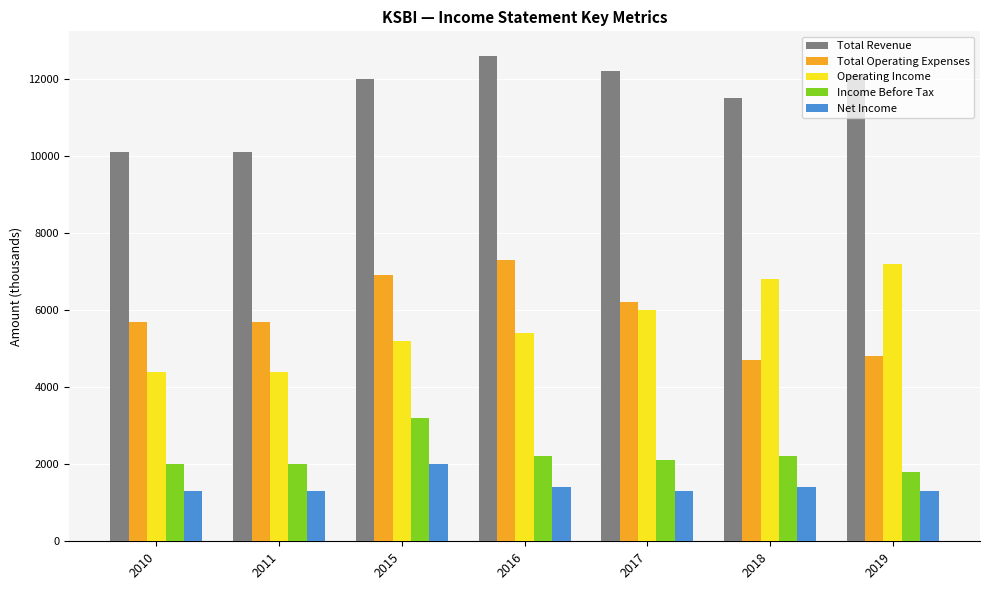

What is the difference between the highest and lowest values at 2015?

10000